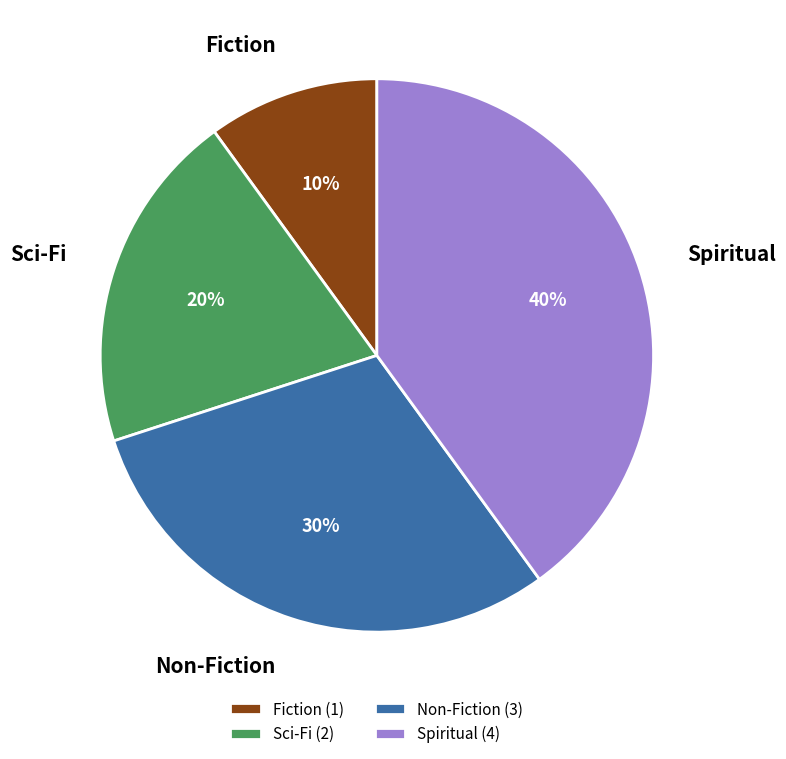

Between Spiritual and Sci-Fi, which is larger?

Spiritual